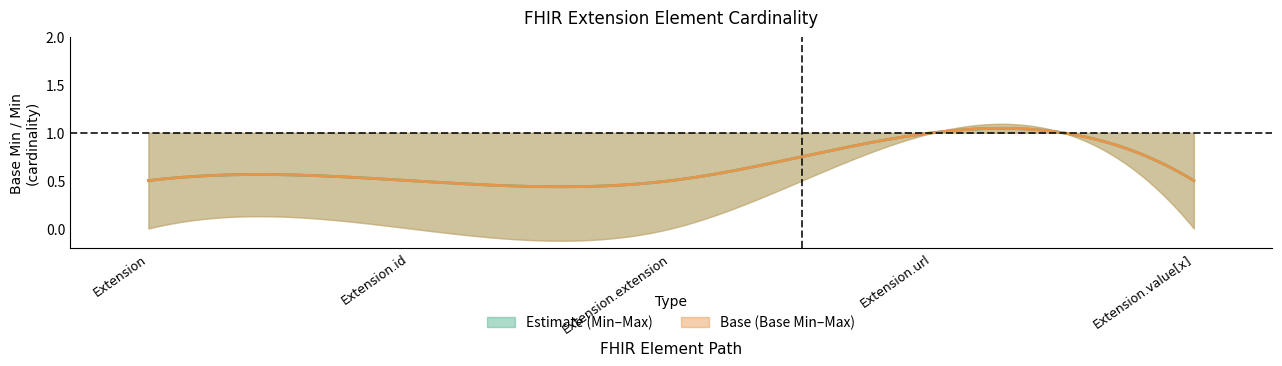

The value of Estimate_lower at 19 is 0. True or false?

False